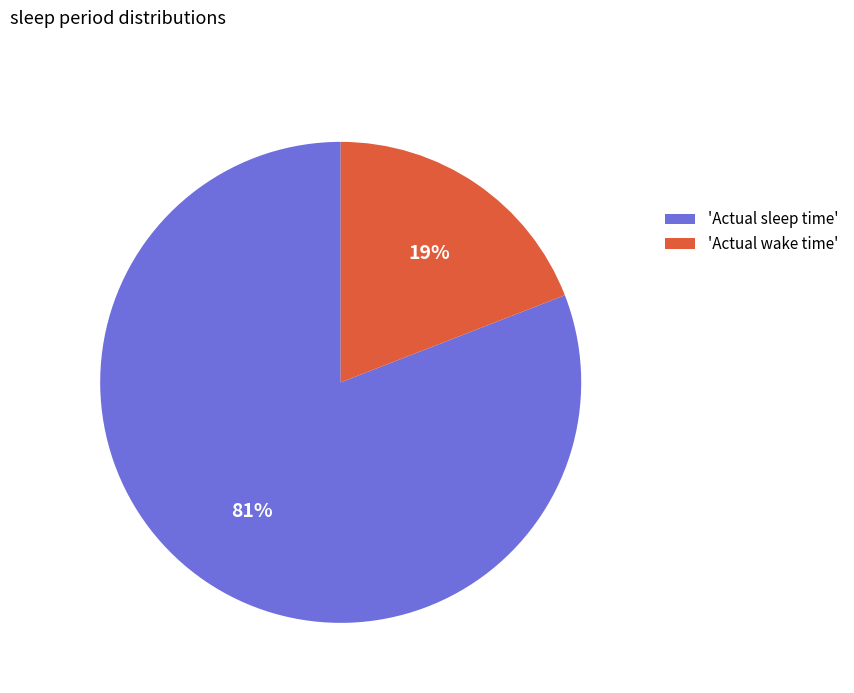

What is the majority slice?

'Actual sleep time'